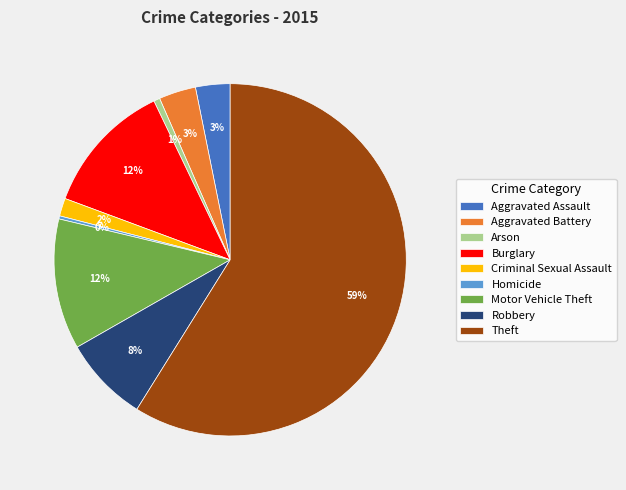

Is the sum of Aggravated Assault and Theft greater than half?

Yes